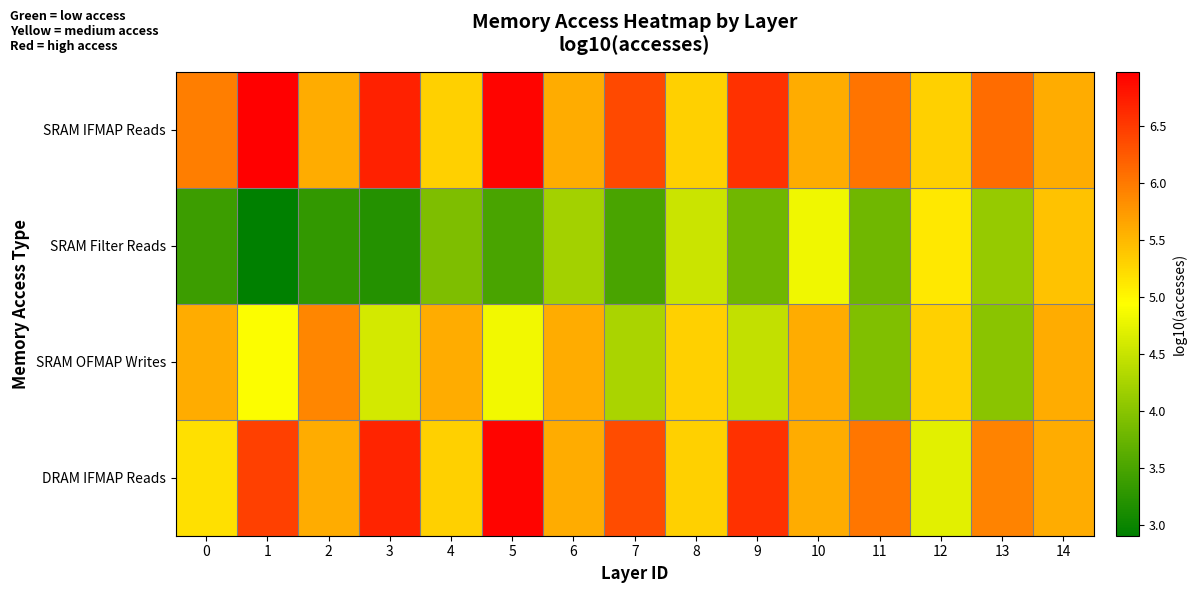

Count the number of categories in the chart.

15